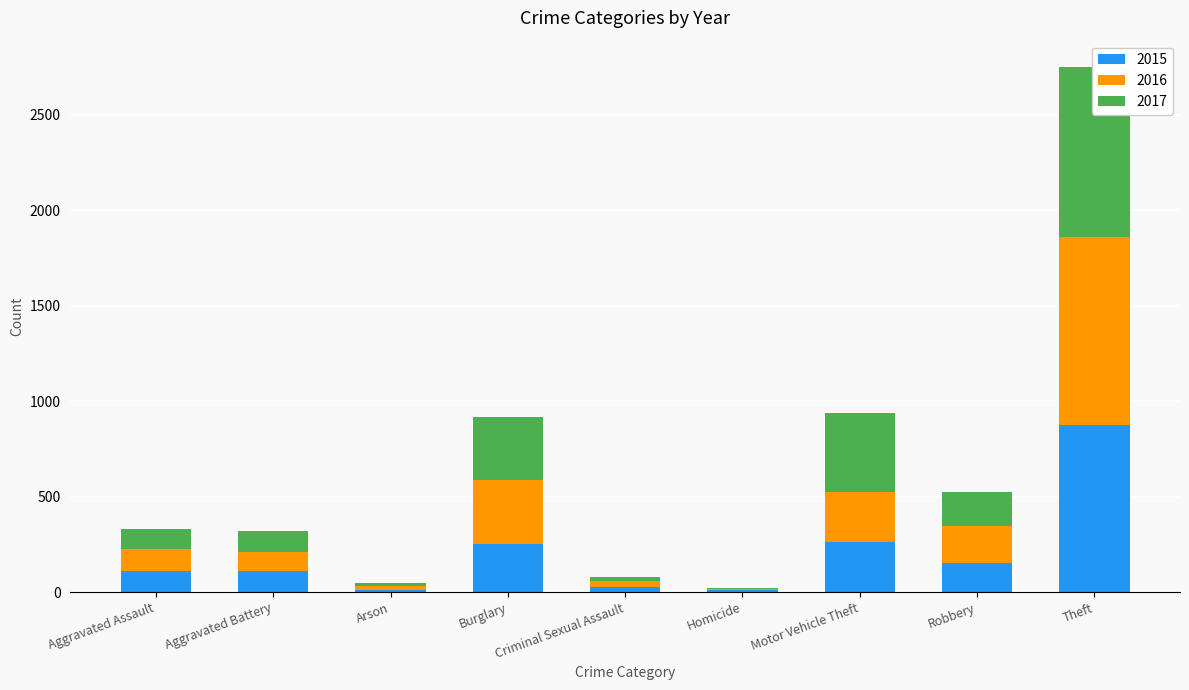

What is the difference between the highest and lowest values at Criminal Sexual Assault?

9